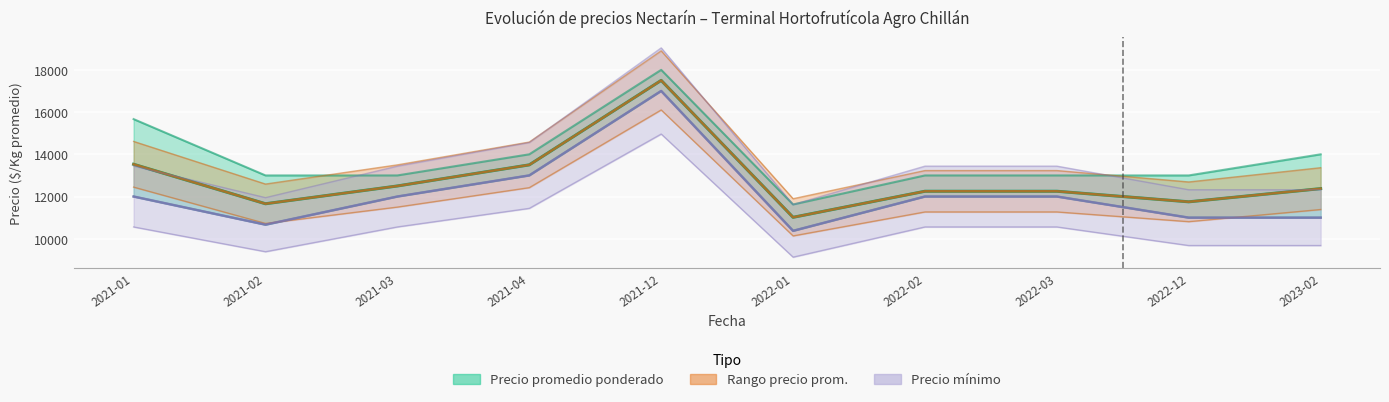

Which label corresponds to the largest value in the chart?

2021-12